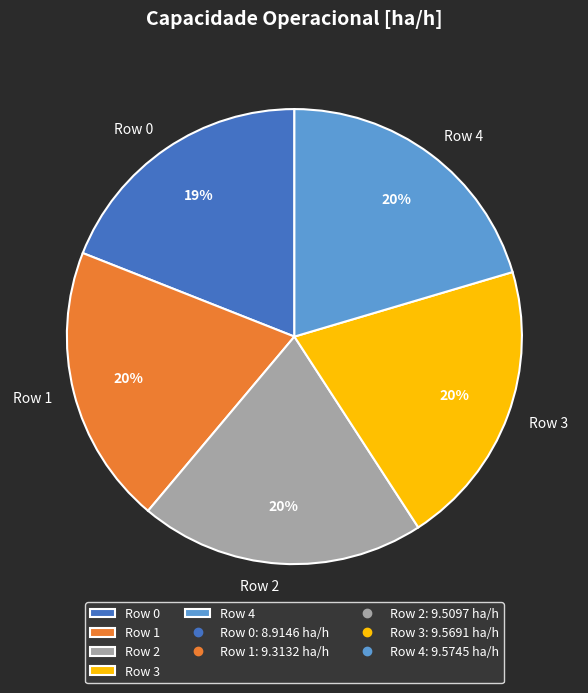

Do Row 0 and Row 1 together represent more than half of the pie?

No